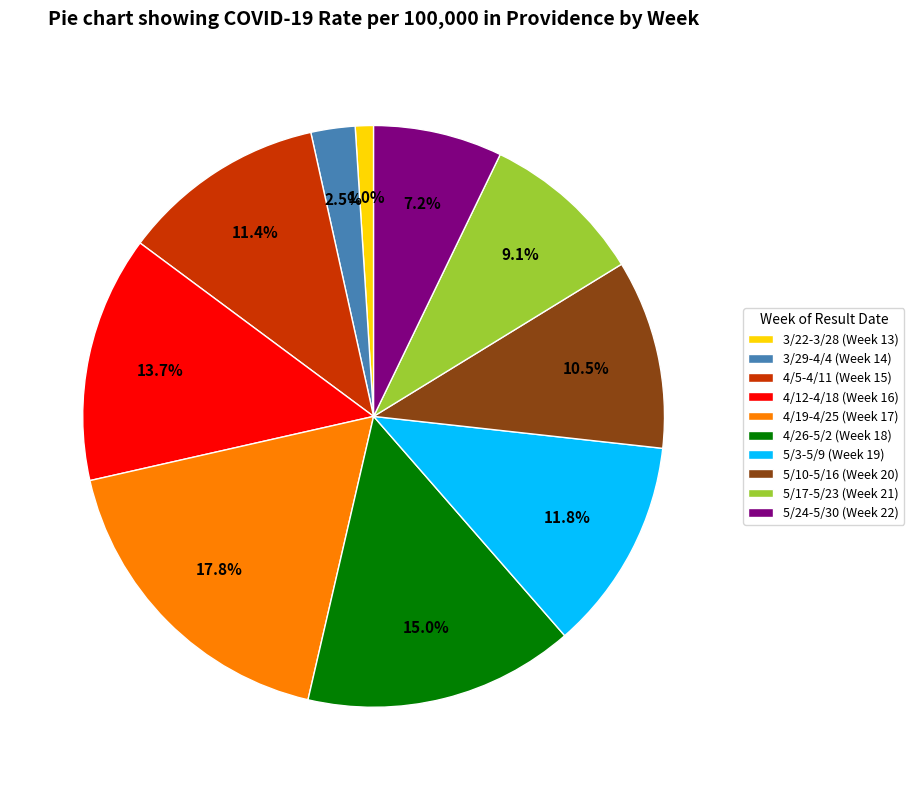

Is it true that 5/17-5/23 (Week 21) is 9% of the pie?

True